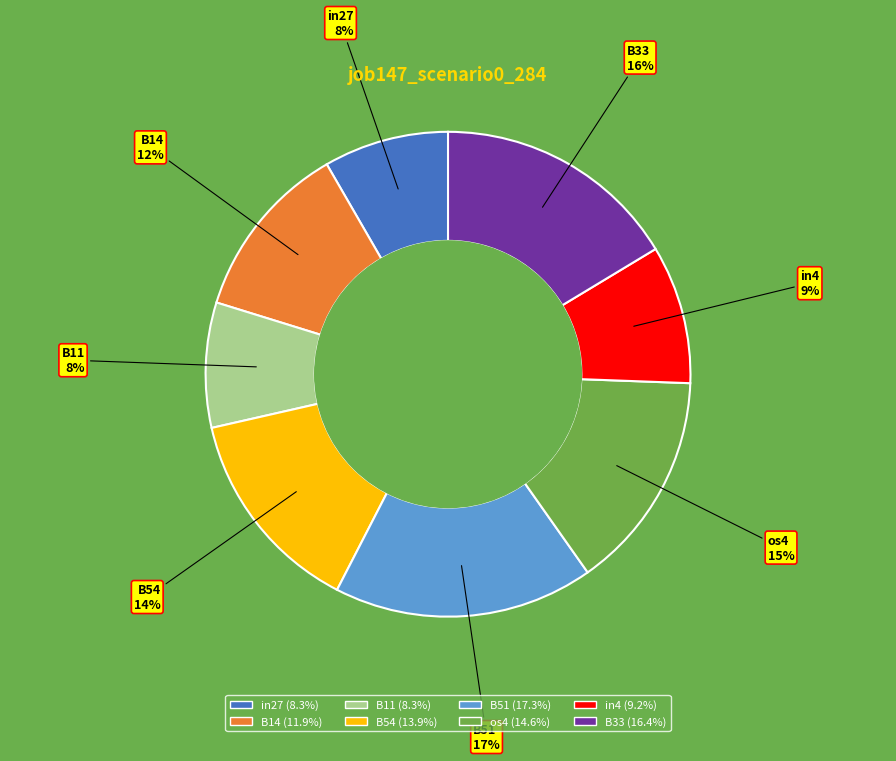

To the nearest percent, what is the average slice percentage?

12%